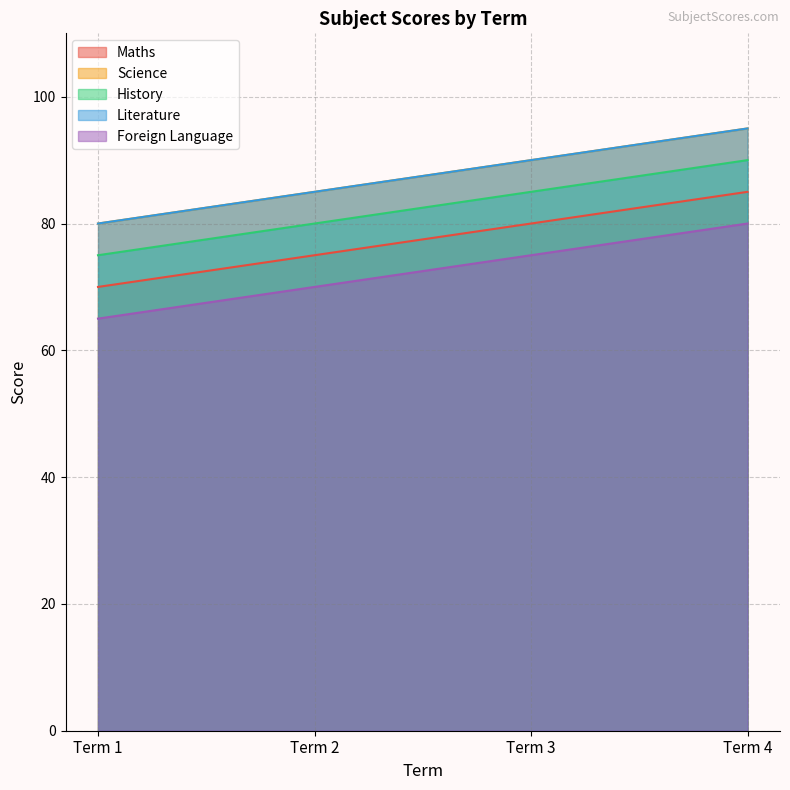

At which category does the chart reach its minimum across all series?

Term 1